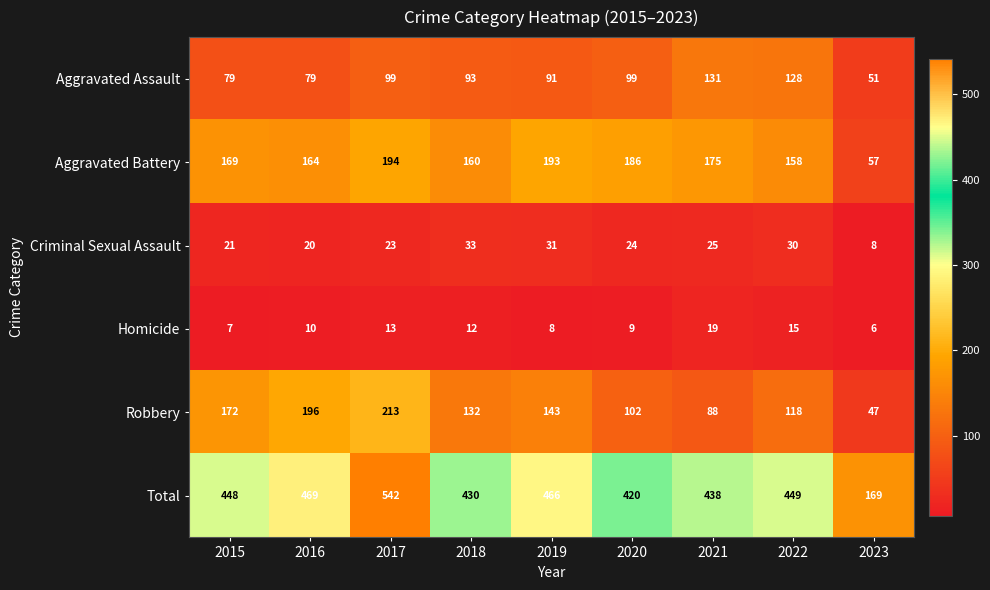

Is it true that Aggravated Assault equals 79 at 2015?

True